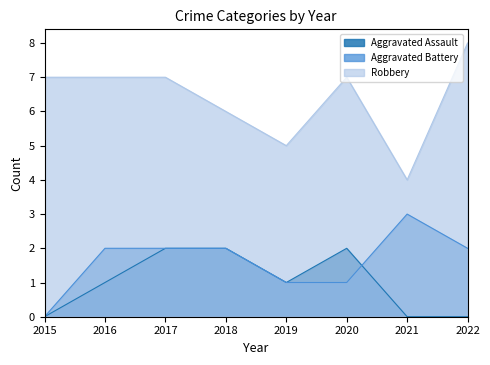

What is the average value of the Robbery series?

6